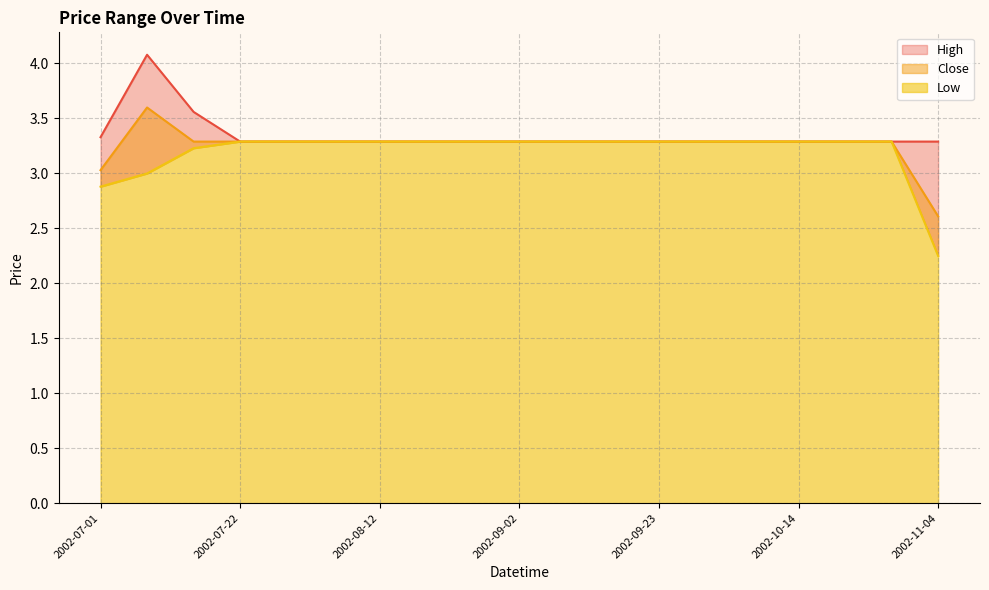

Between 2002-08-19 and 2002-08-26, which series saw the biggest shift?

High